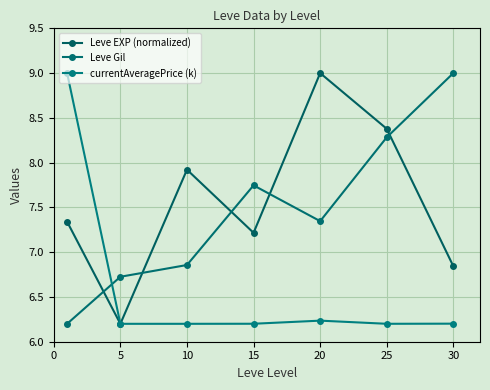

How many interior local valleys does the currentAveragePrice (k) series have?

2